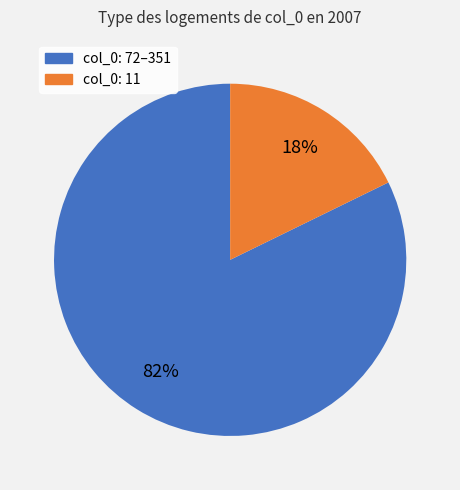

What percentage is the col_0: 11 slice, to the nearest percent?

18%